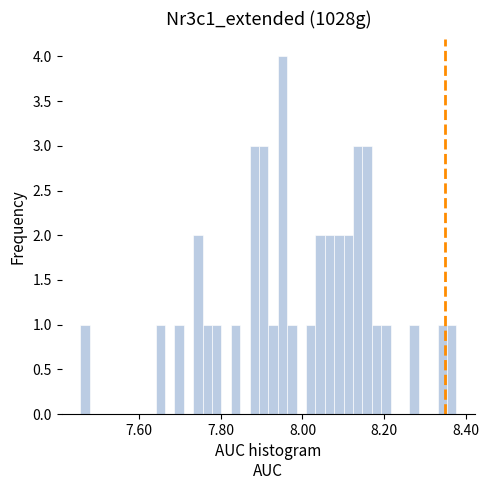

Read against the x-axis, roughly where is the centre of the tallest bar?

7.96